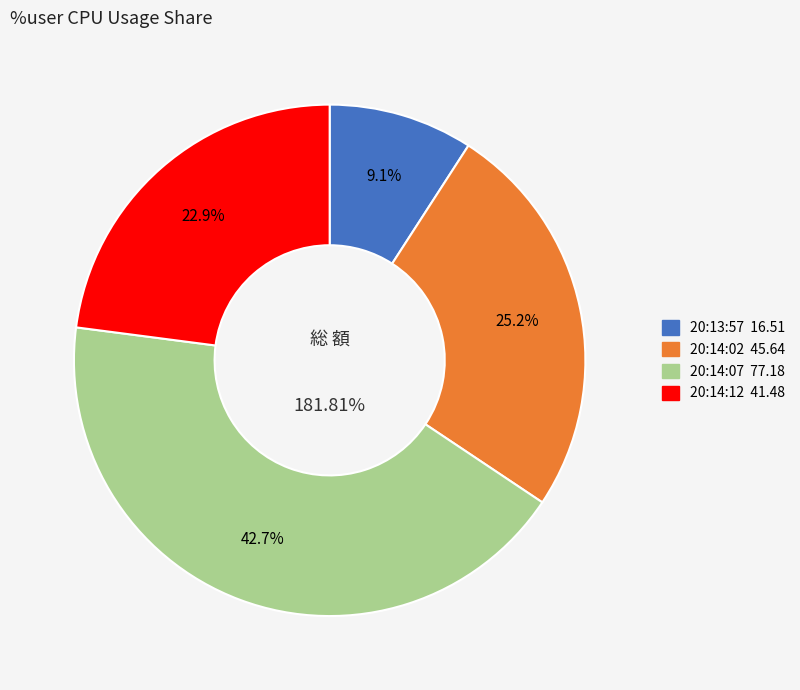

What is the ratio of the value at 20:14:02 to the value at 20:14:07?

0.6